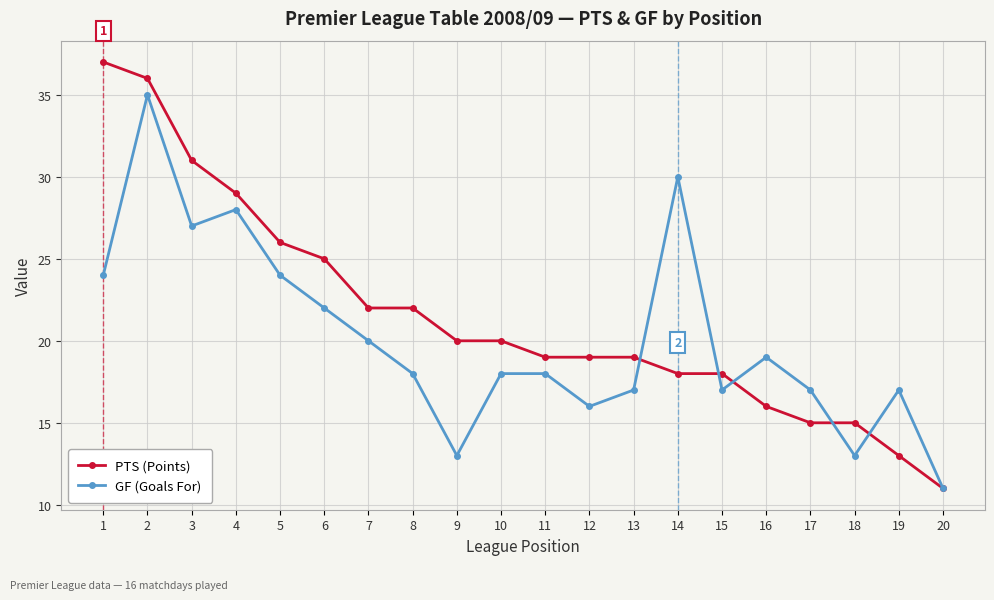

Rank the series by their maximum value, from highest to lowest.

PTS (Points), GF (Goals For)